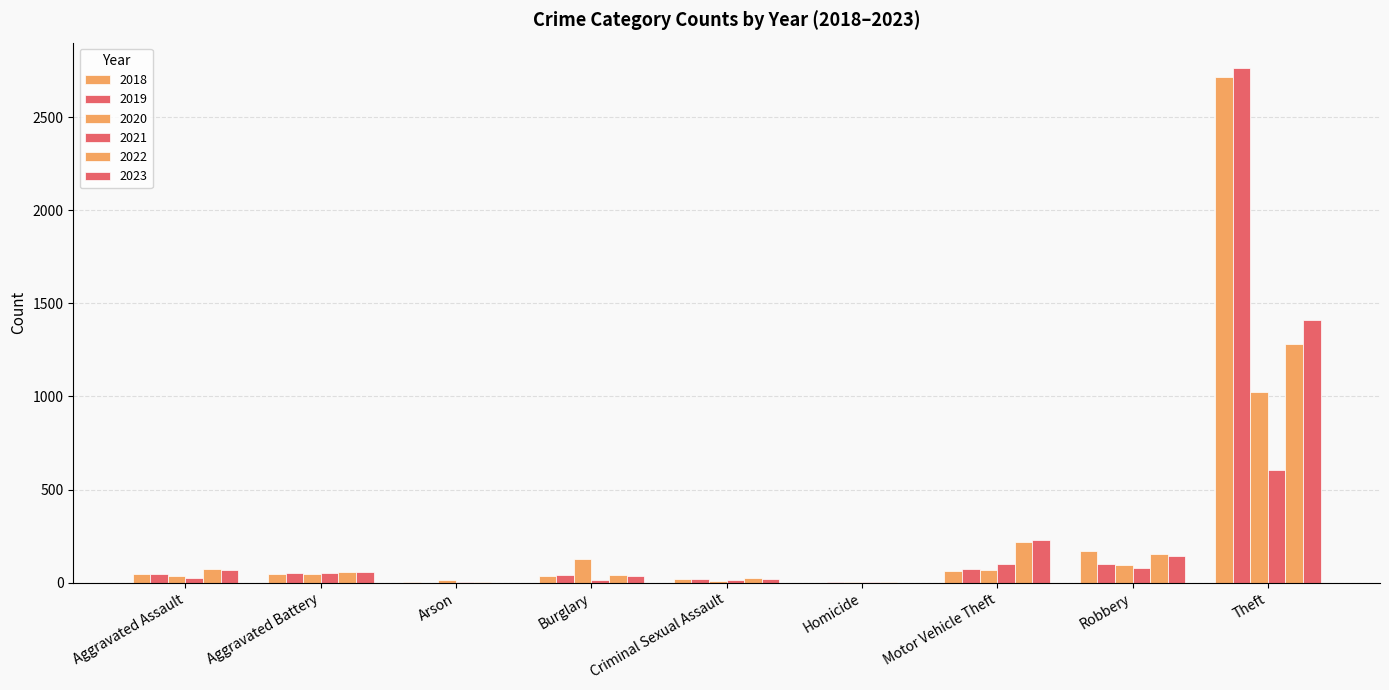

Count the number of data series in this chart.

6